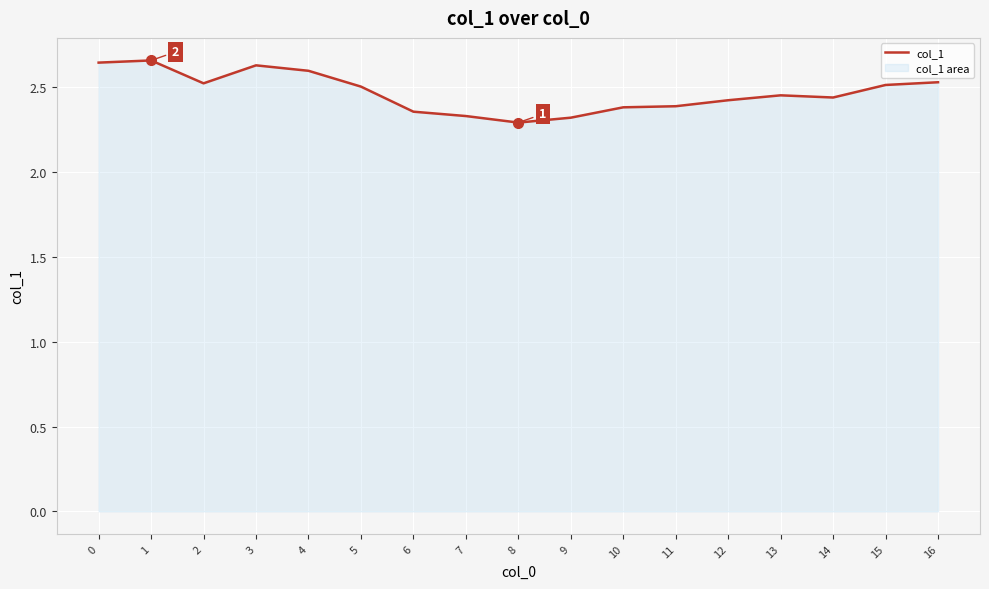

Where is the data nearest to the value 2?

8